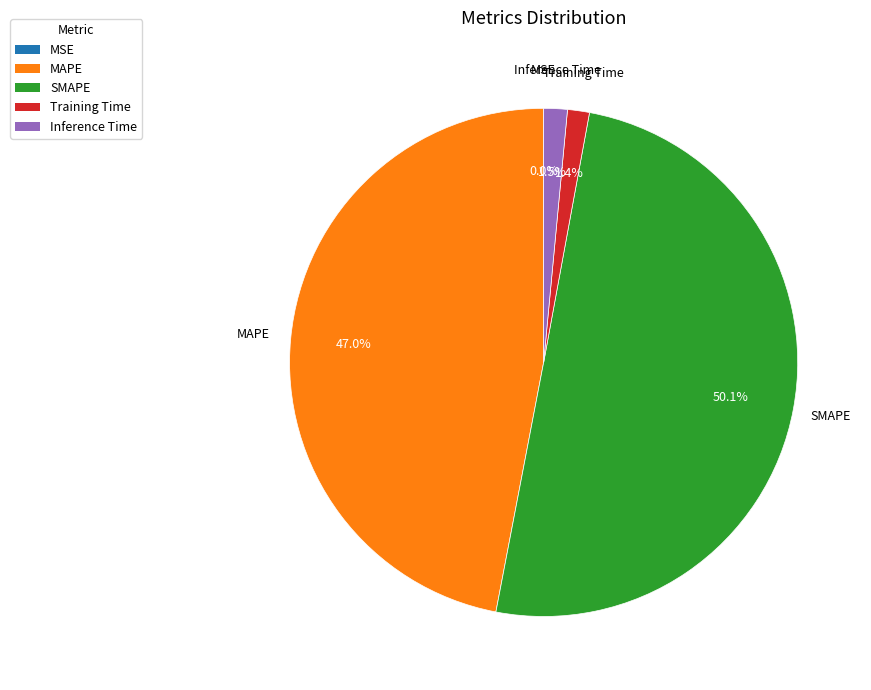

Which category accounts for the majority?

SMAPE